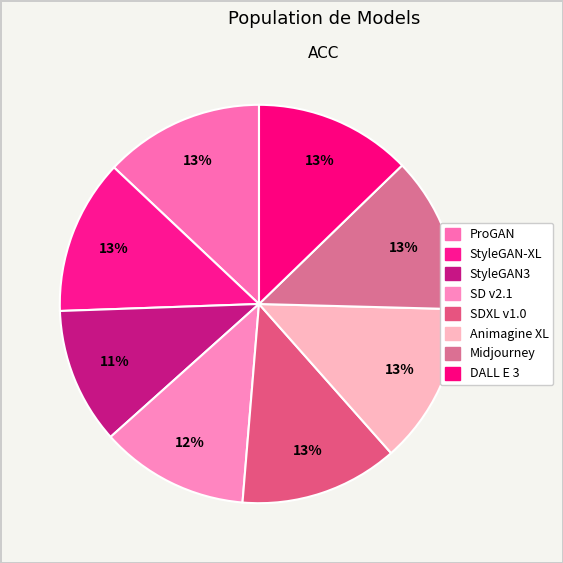

To the nearest percent, what is the combined percentage of ProGAN and StyleGAN-XL?

26%